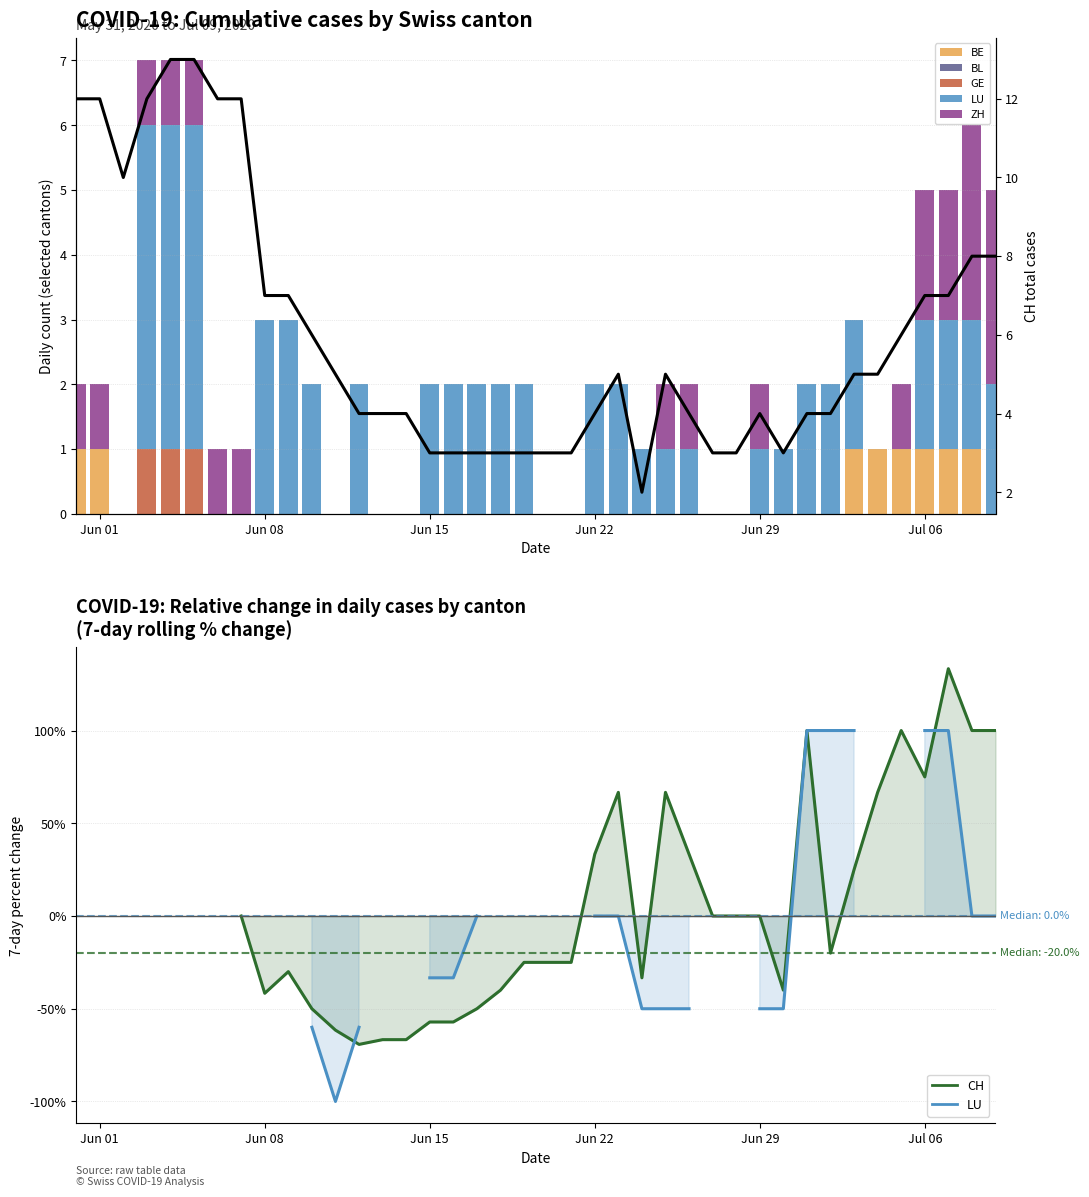

Rank the categories by CH value from highest to lowest.

2020-06-04, 2020-06-05, 2020-05-31, 2020-06-01, 2020-06-03, 2020-06-06, 2020-06-07, 2020-06-02, 2020-07-08, 2020-07-09, 2020-06-08, 2020-06-09, 2020-07-06, 2020-07-07, 2020-06-10, 2020-07-05, 2020-06-11, 2020-06-23, 2020-06-25, 2020-07-03, 2020-07-04, 2020-06-12, 2020-06-13, 2020-06-14, 2020-06-22, 2020-06-26, 2020-06-29, 2020-07-01, 2020-07-02, 2020-06-15, 2020-06-16, 2020-06-17, 2020-06-18, 2020-06-19, 2020-06-20, 2020-06-21, 2020-06-27, 2020-06-28, 2020-06-30, 2020-06-24